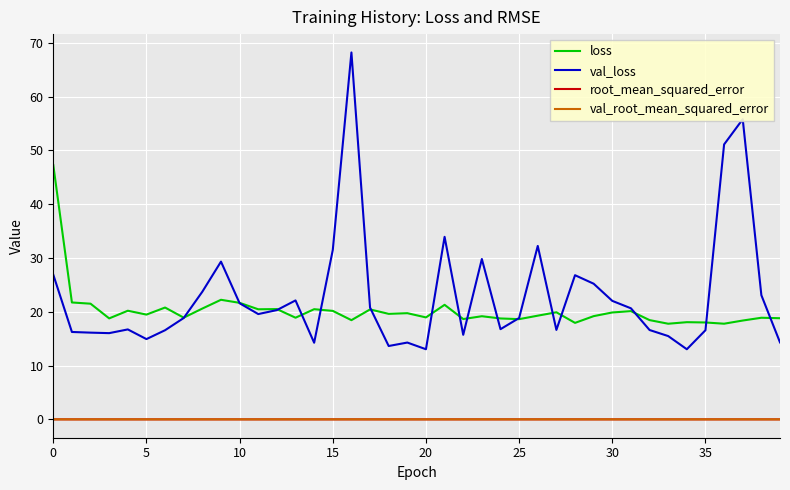

What is the greatest value displayed?

68.2